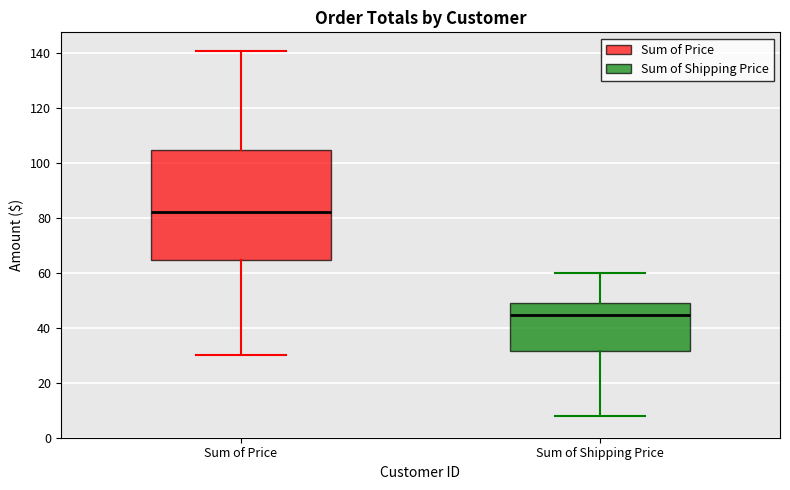

Which box has the lowest median line?

Sum of Shipping Price